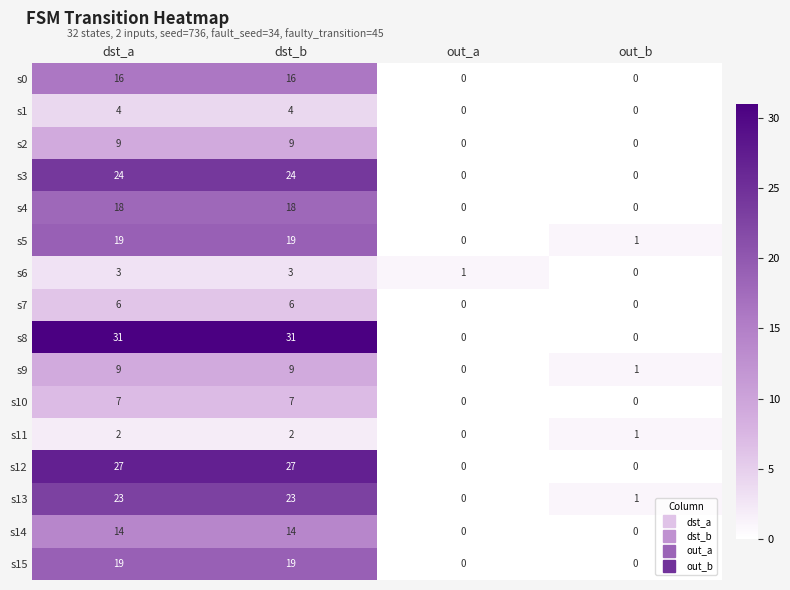

What is the spread (max minus min) of values at dst_b?

29